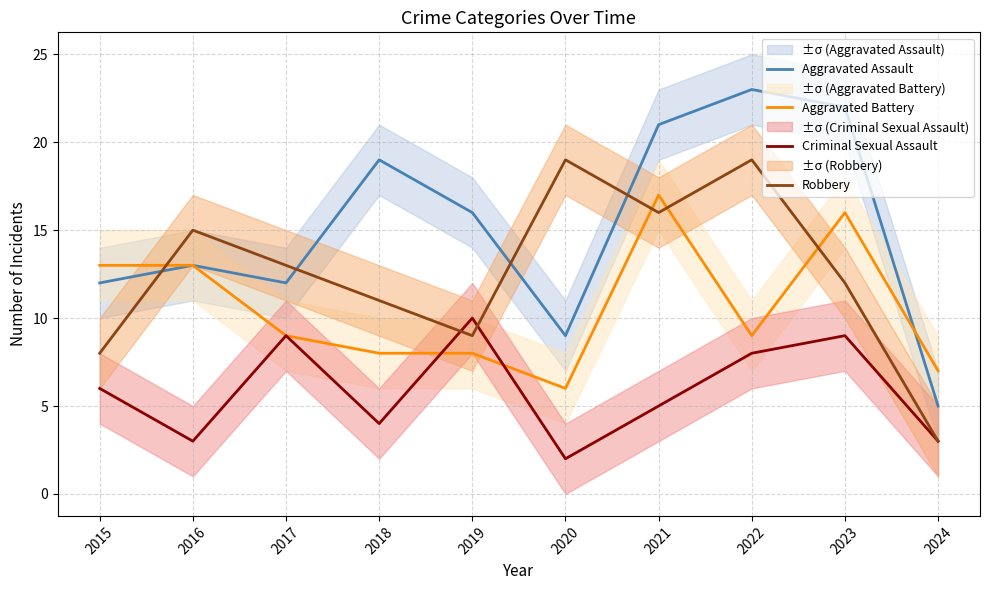

Count the Criminal Sexual Assault values in the range 3 to 9.

8